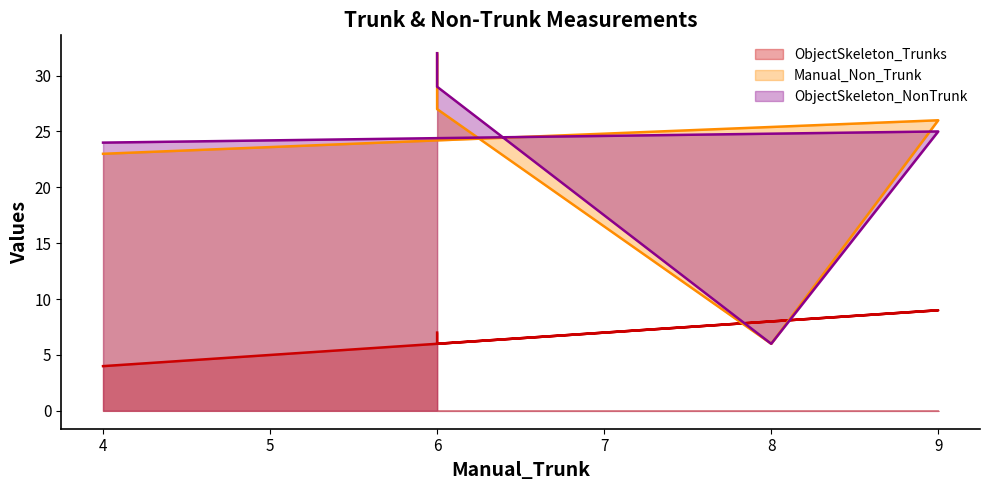

At 4, list the series in order from largest to smallest.

ObjectSkeleton_NonTrunk, Manual_Non_Trunk, ObjectSkeleton_Trunks